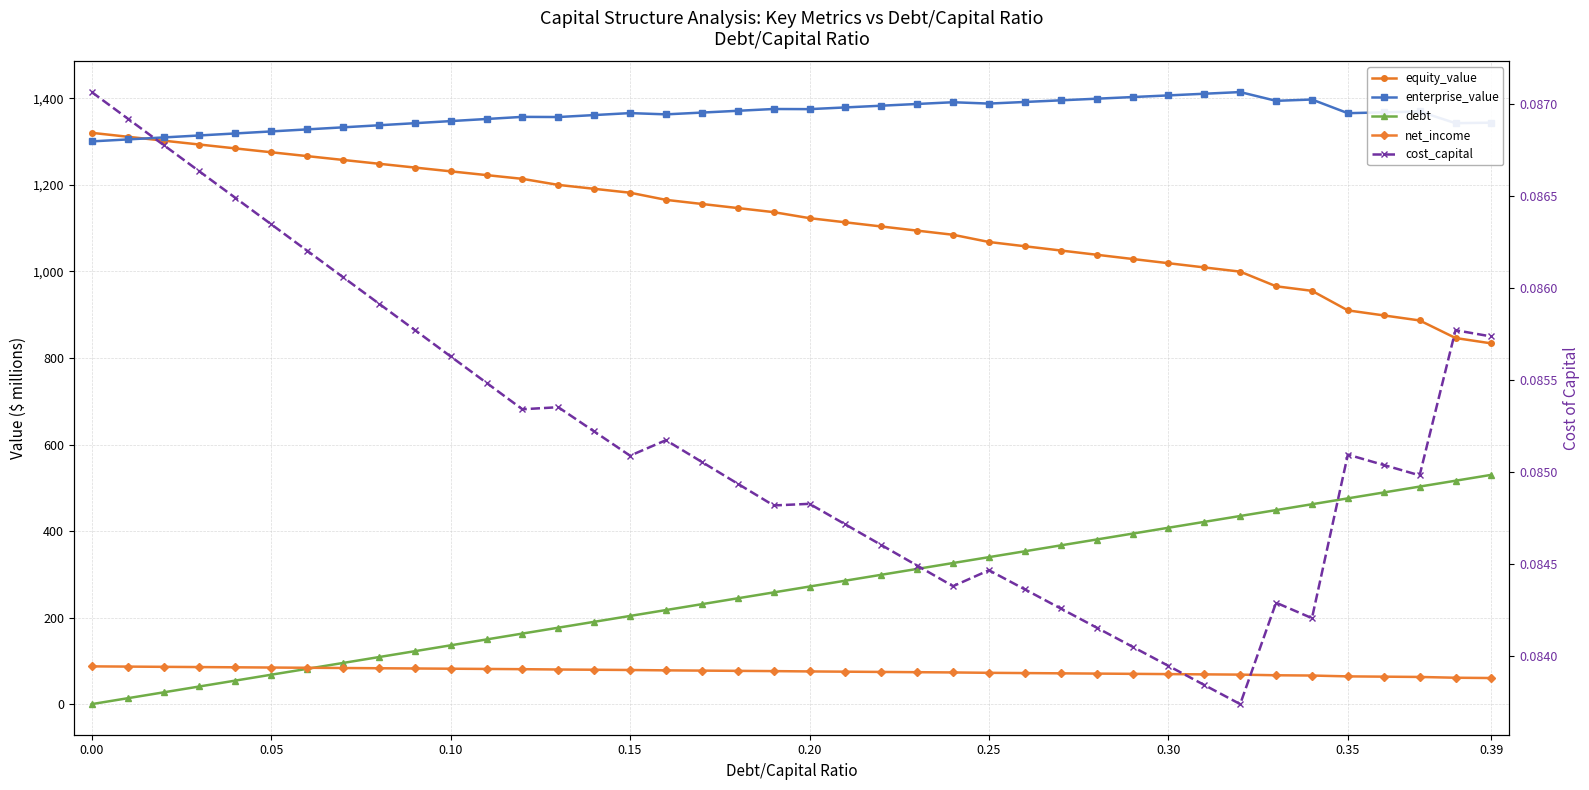

Reading left to right, transcribe all the data shown in this chart.

equity_value: 1320.3	1311.3	1302.2	1293.3	1284.3	1275.4	1266.5	1257.7	1248.9	1240.1	1231.3	1222.6	1213.9	1200.0	1190.9	1181.9	1165.4	1155.9	1146.5	1137.0	1123.1	1113.5	1103.9	1094.3	1084.7	1068.0	1058.2	1048.3	1038.5	1028.8	1019.0	1009.2	999.5	965.7	955.1	910.0	898.3	886.7	846.1	833.7
enterprise_value: 1300.5	1305.0	1309.6	1314.2	1318.9	1323.5	1328.2	1333.0	1337.8	1342.6	1347.4	1352.3	1357.2	1356.8	1361.3	1365.9	1363.0	1367.1	1371.2	1375.4	1375.1	1379.0	1383.0	1387.0	1391.0	1387.9	1391.6	1395.4	1399.2	1403.0	1406.8	1410.6	1414.5	1394.2	1397.3	1365.7	1367.7	1369.6	1342.6	1343.8
debt: 0.0	13.6	27.2	40.8	54.3	67.9	81.5	95.1	108.7	122.3	135.9	149.5	163.0	176.6	190.2	203.8	217.4	231.0	244.6	258.2	271.7	285.3	298.9	312.5	326.1	339.7	353.3	366.8	380.4	394.0	407.6	421.2	434.8	448.4	462.0	475.5	489.1	502.7	516.3	529.9
net_income: 87.3	86.7	86.2	85.6	85.1	84.5	84.0	83.5	82.9	82.4	81.8	81.3	80.7	80.0	79.4	78.9	78.0	77.4	76.9	76.3	75.5	75.0	74.4	73.8	73.2	72.3	71.7	71.2	70.6	70.0	69.4	68.8	68.2	66.7	66.1	64.1	63.5	62.8	61.0	60.3
cost_capital: 0.1	0.1	0.1	0.1	0.1	0.1	0.1	0.1	0.1	0.1	0.1	0.1	0.1	0.1	0.1	0.1	0.1	0.1	0.1	0.1	0.1	0.1	0.1	0.1	0.1	0.1	0.1	0.1	0.1	0.1	0.1	0.1	0.1	0.1	0.1	0.1	0.1	0.1	0.1	0.1